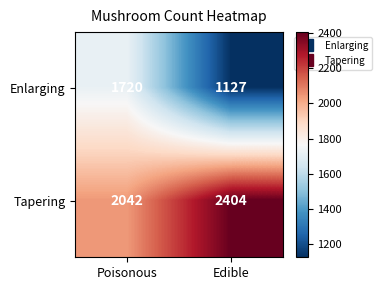

At which category is the sum across all series the highest?

Poisonous